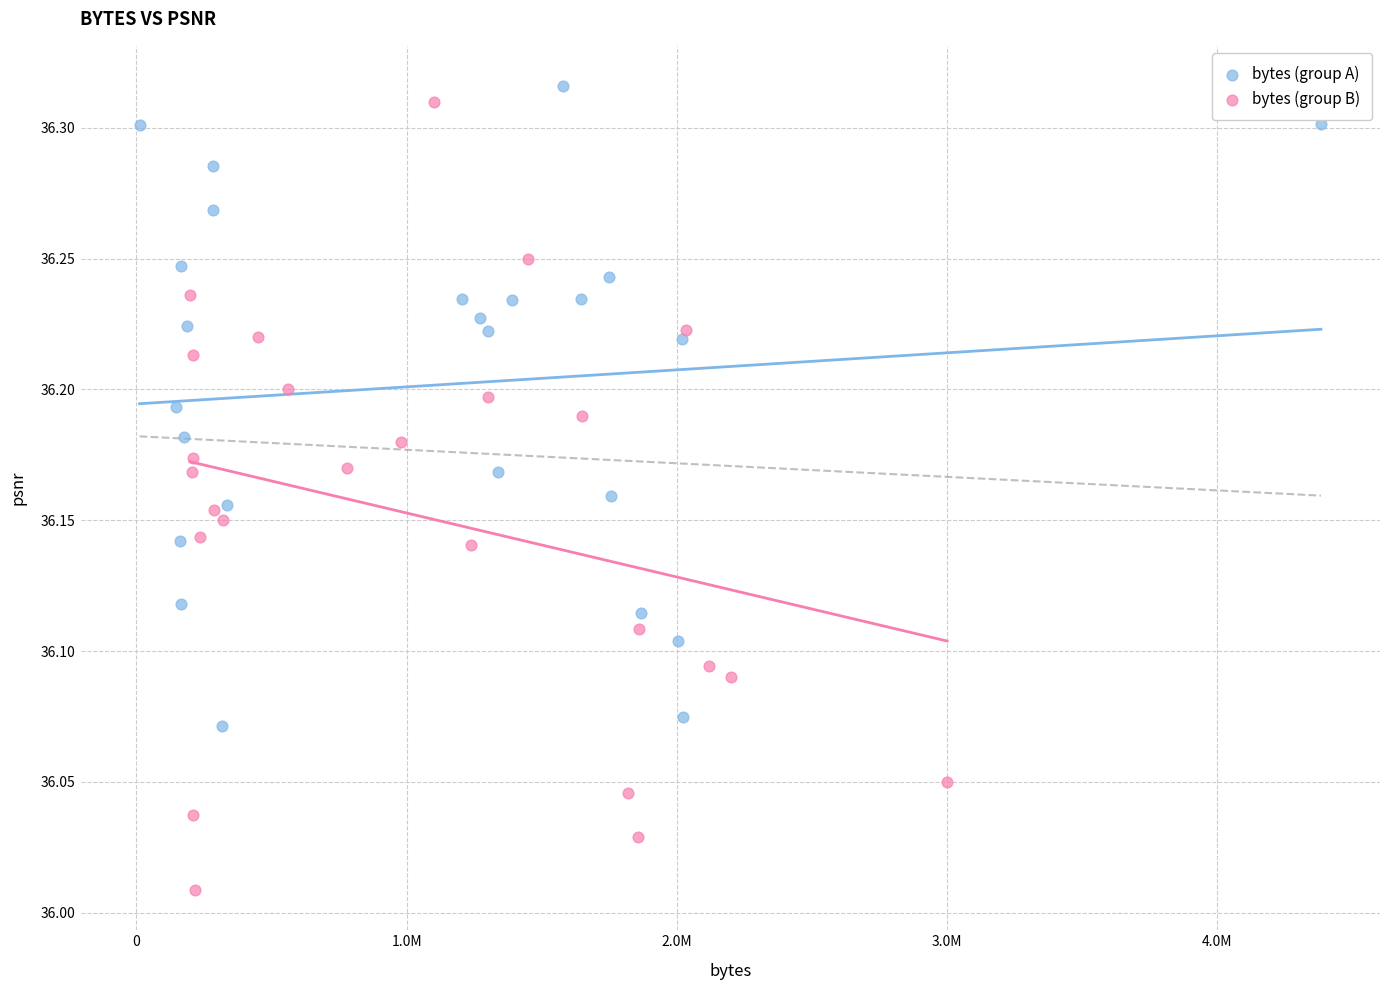

What are all the series names shown in the legend?

bytes (group A), bytes (group B)